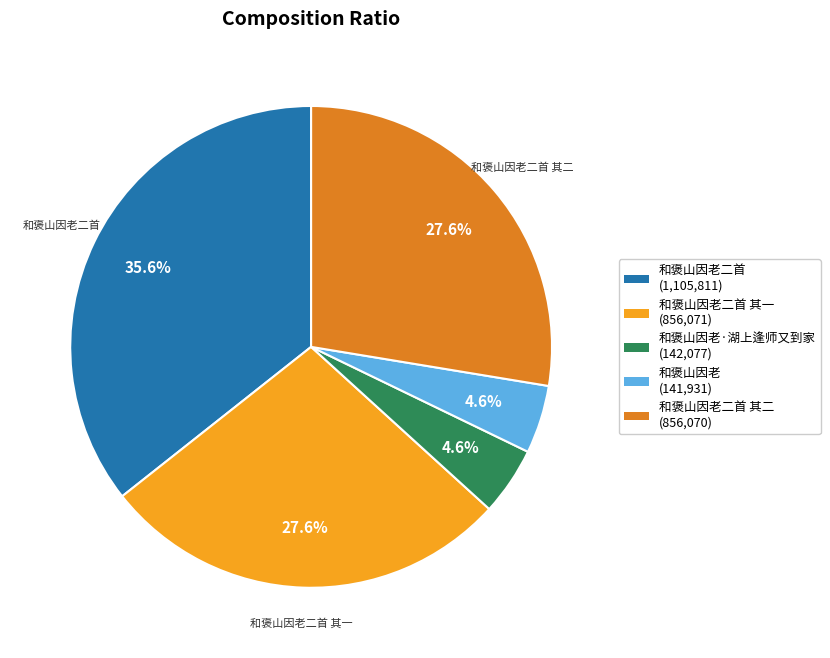

Is there any slice that represents more than half of the pie?

No